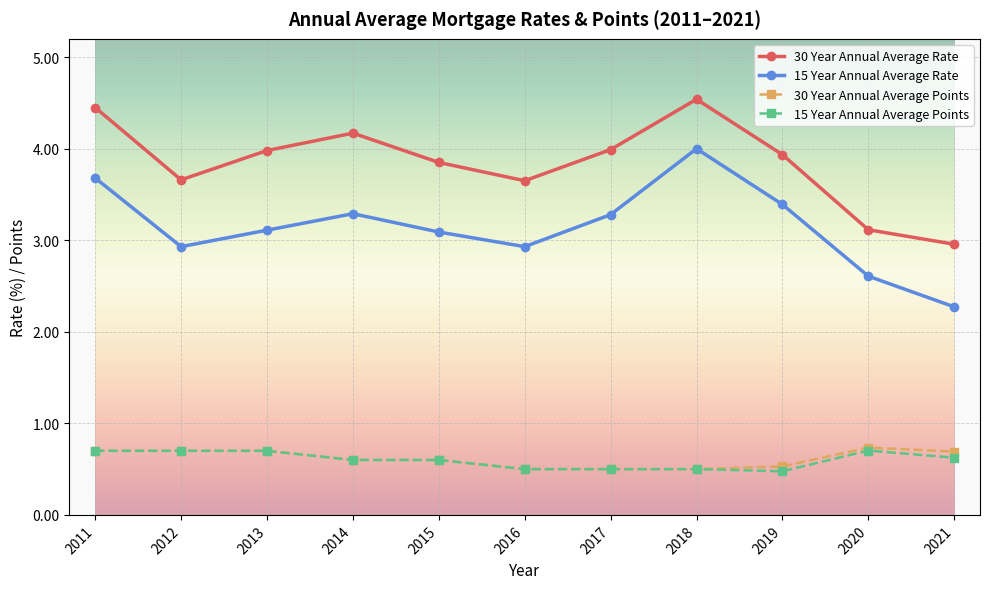

What is the total value across all series at 2012?

8.0